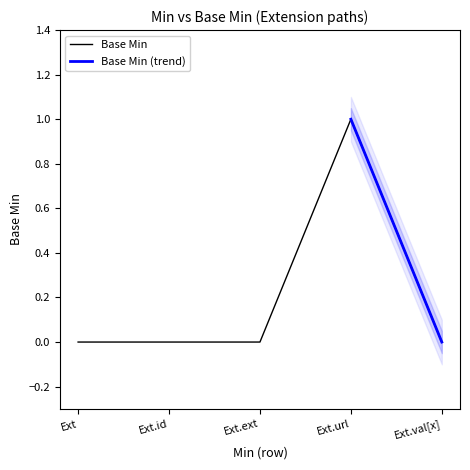

Reading left to right, transcribe all the data shown in this chart.

0	0	0	1	0